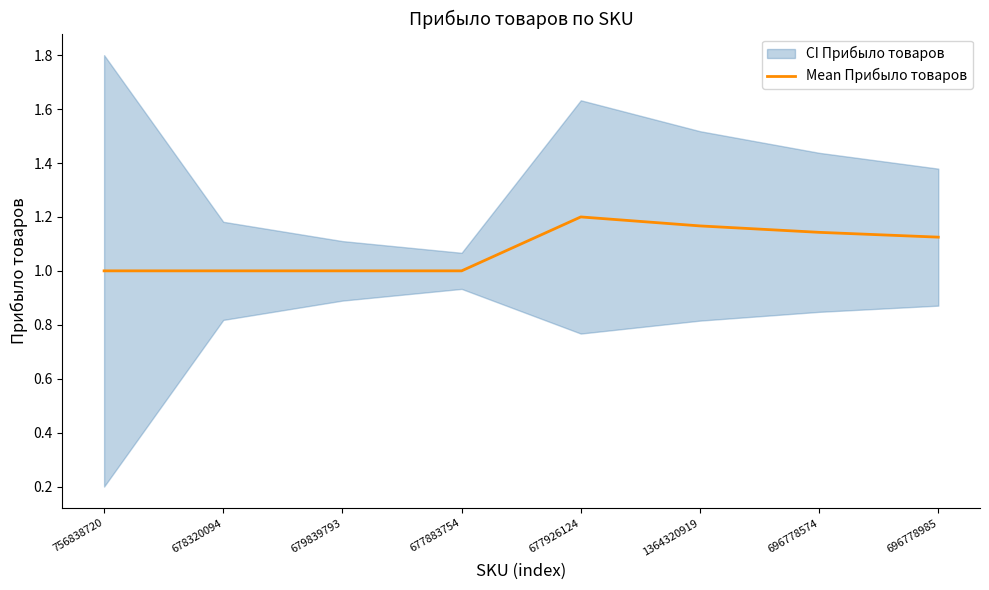

Rank the categories by value from lowest to highest.

756838720, 678320094, 679839793, 677883754, 696778985, 696778574, 1364320919, 677926124